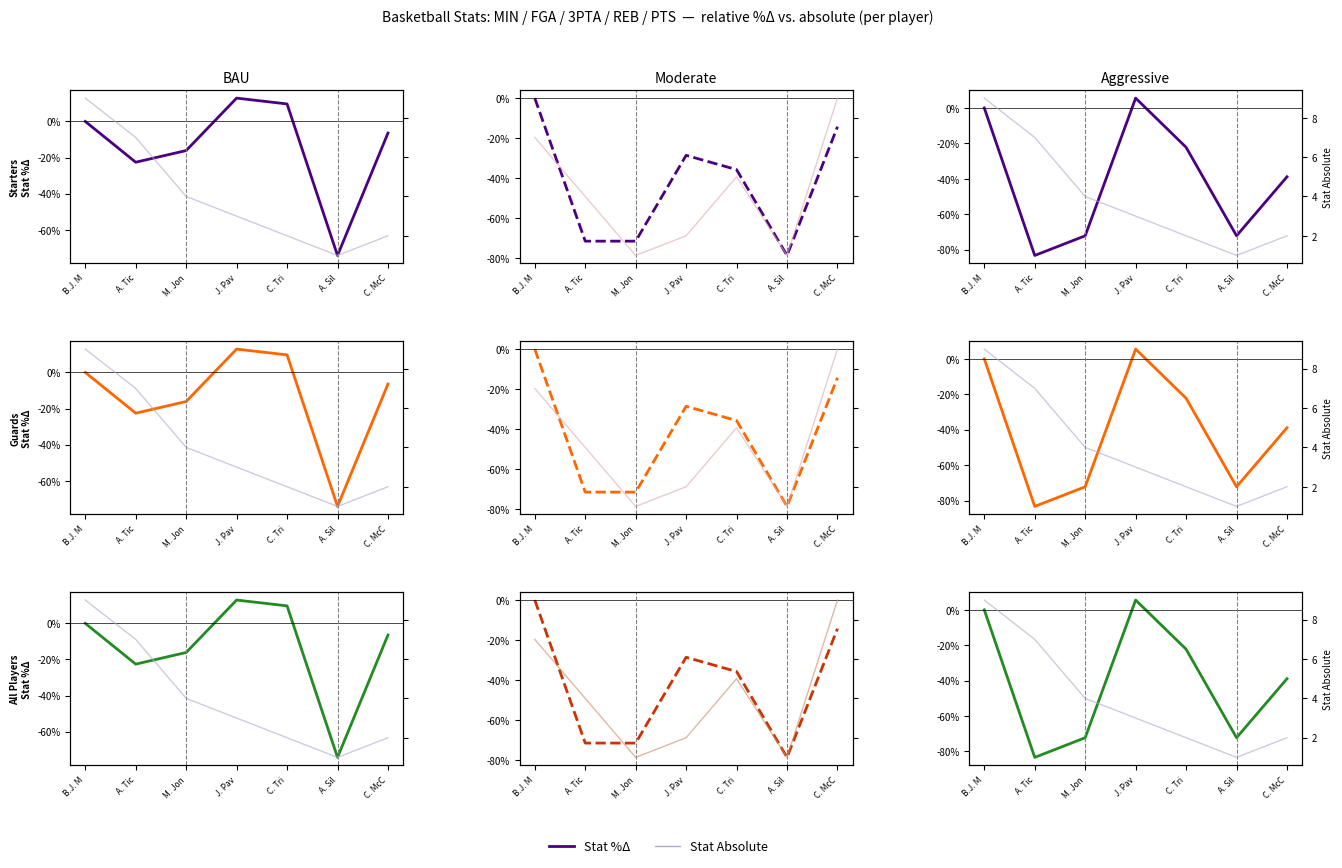

What is the difference between the maximum and minimum values in the REB Absolute series?

8.0